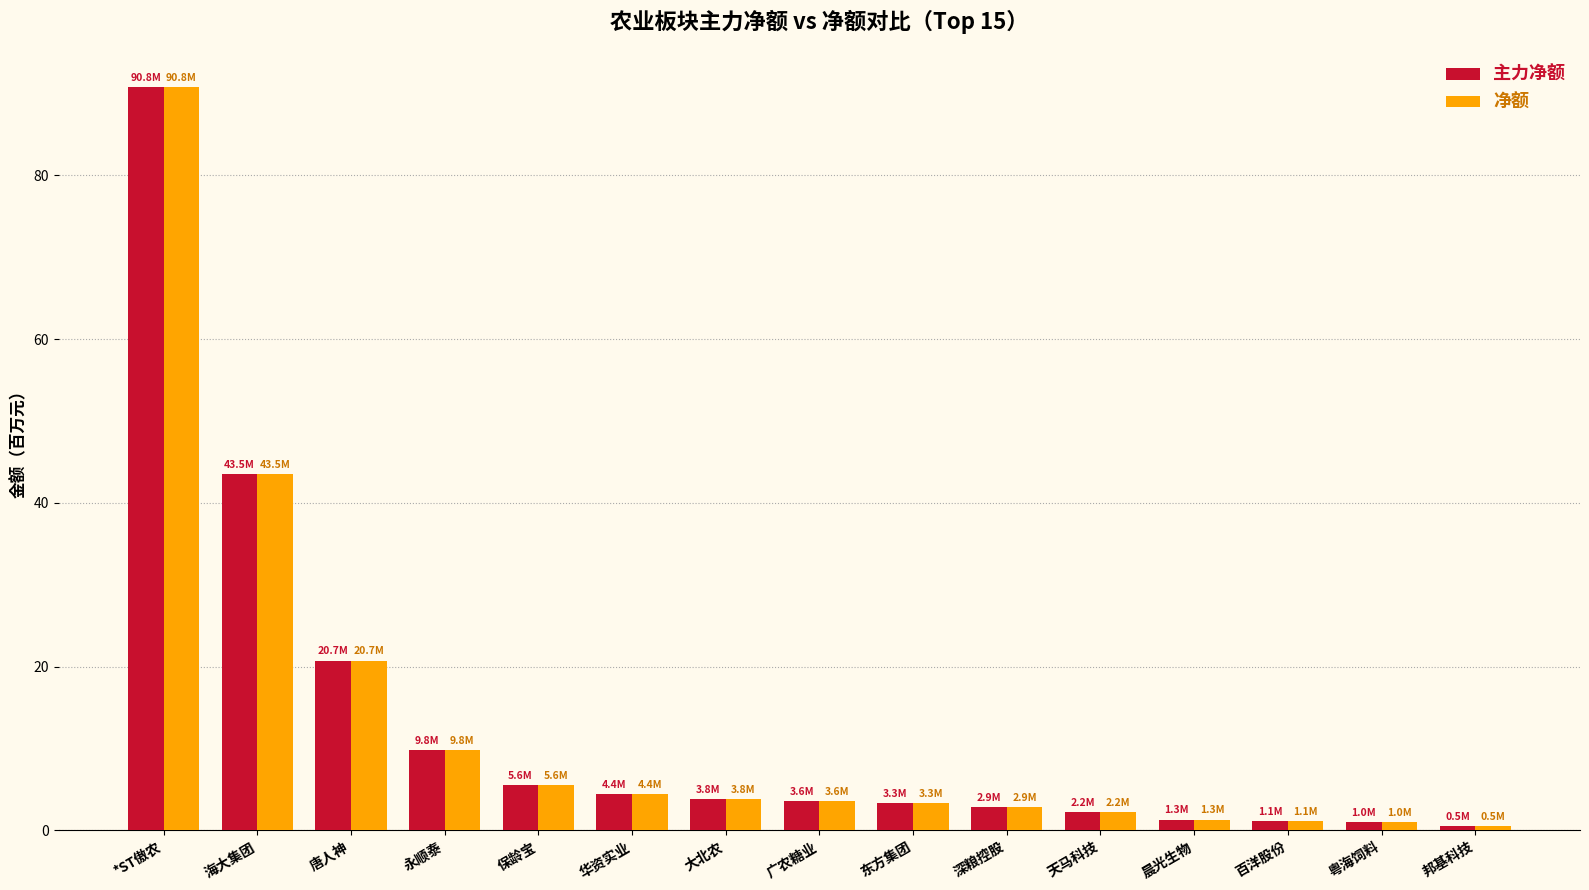

Count the number of categories in the chart.

15